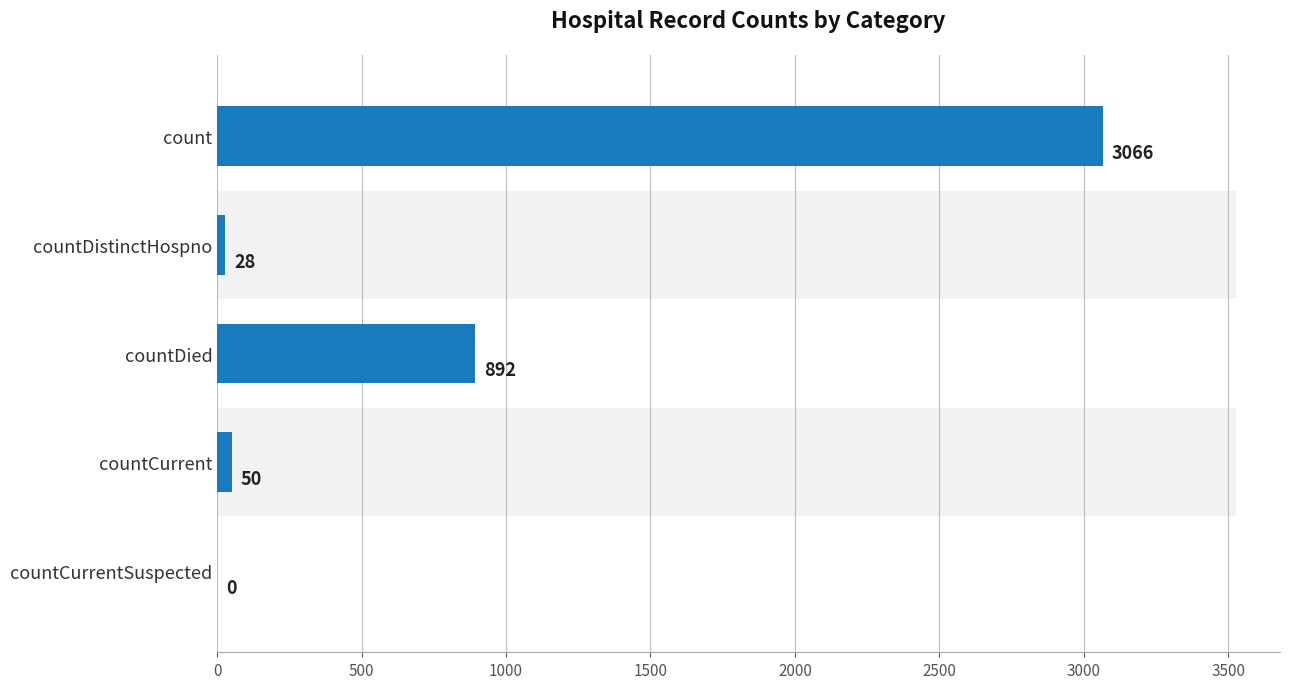

What is the difference between the maximum and minimum values?

3066